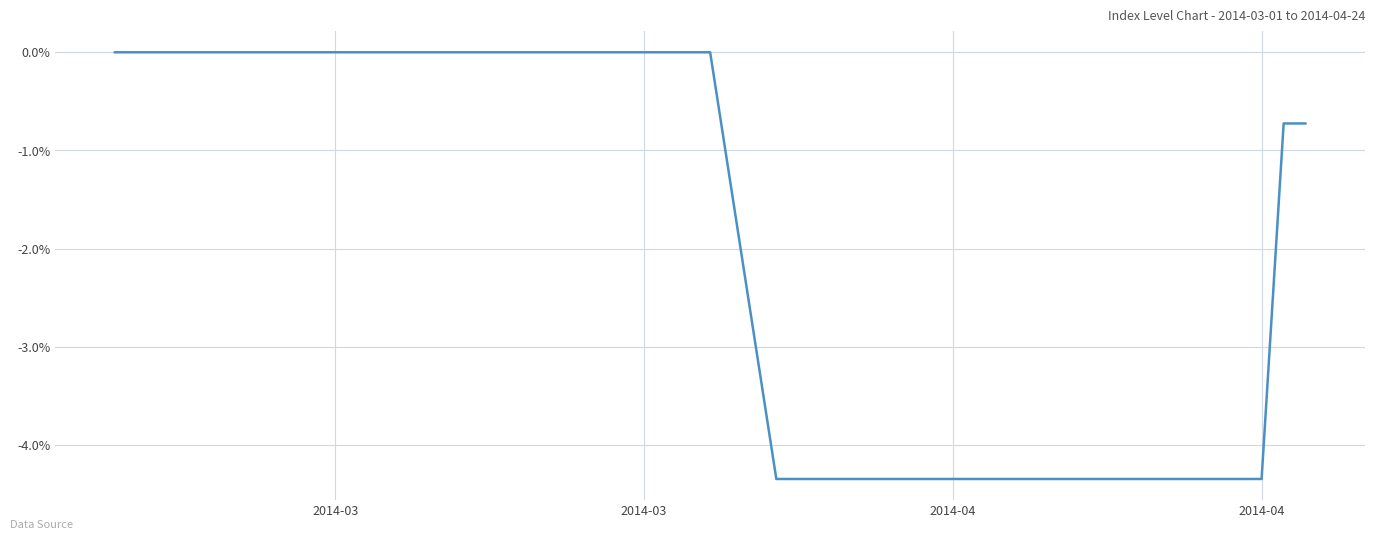

How many lines are shown in the chart?

1